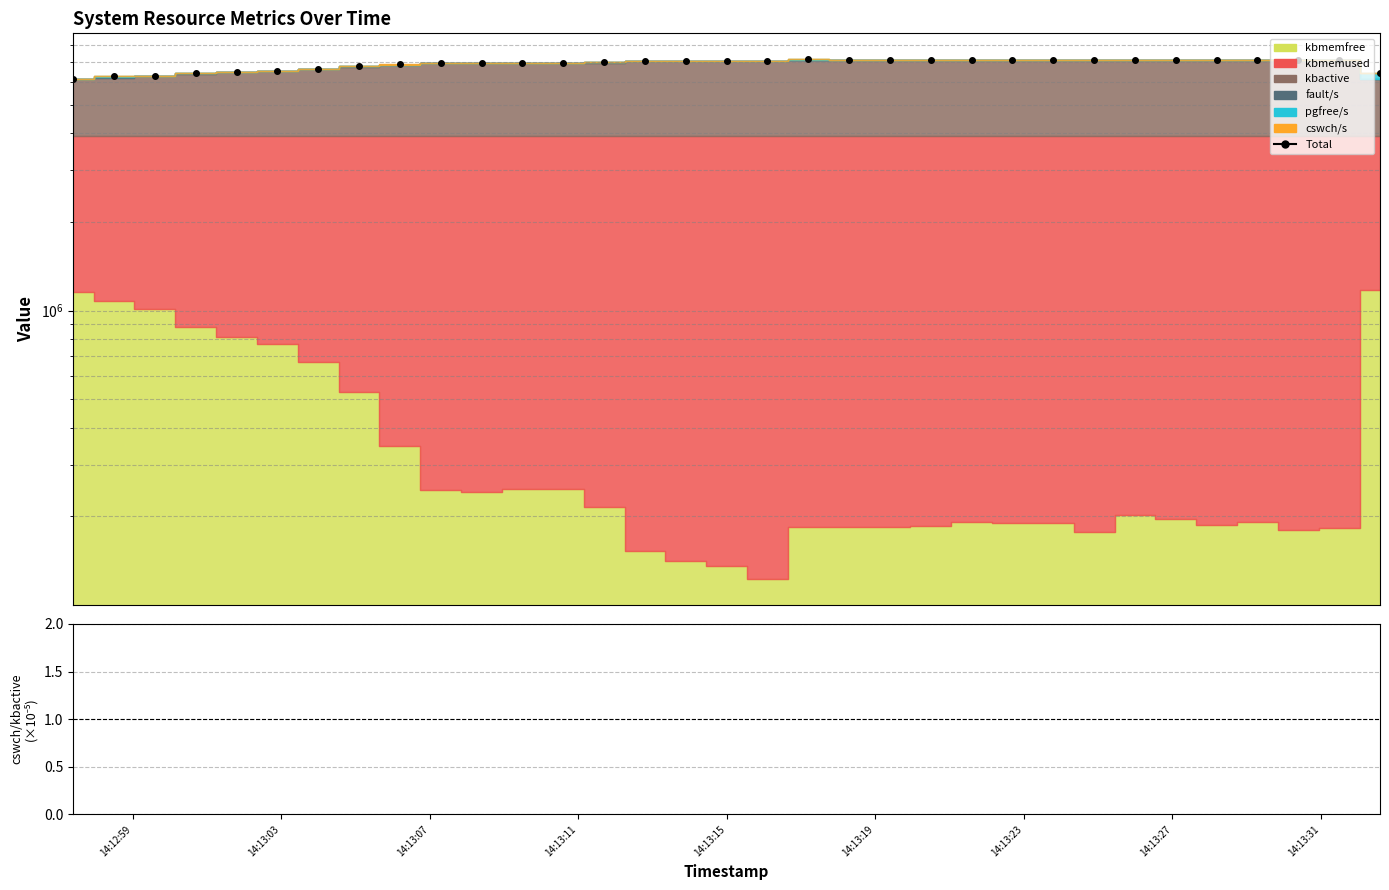

True or false: cswch/s ratio and Total cross at least once.

False